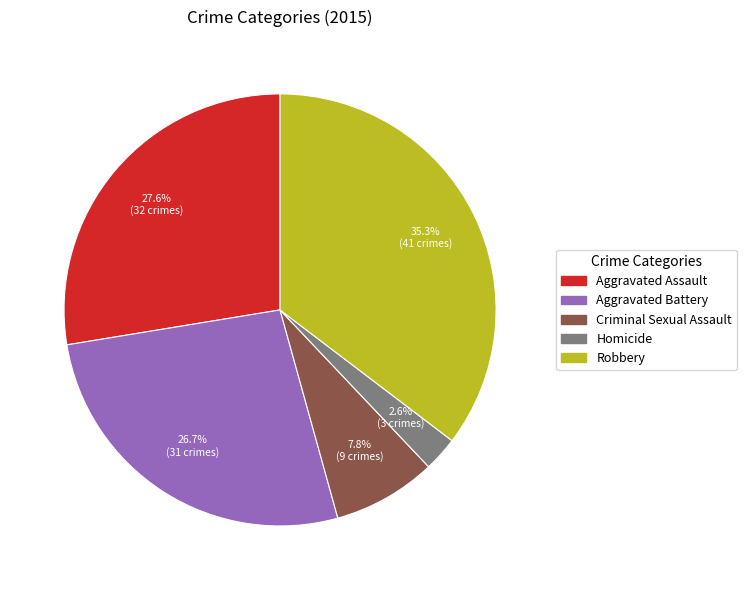

What is the smallest slice in the pie chart?

Homicide